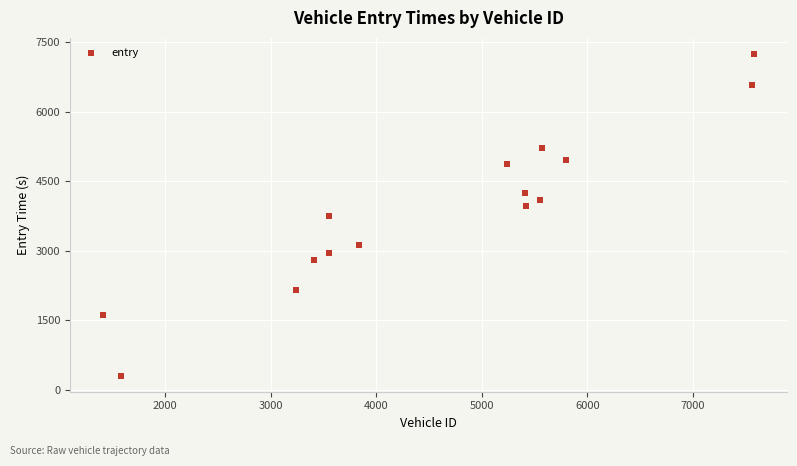

What is the range of Y values (max minus min)?

6939.8